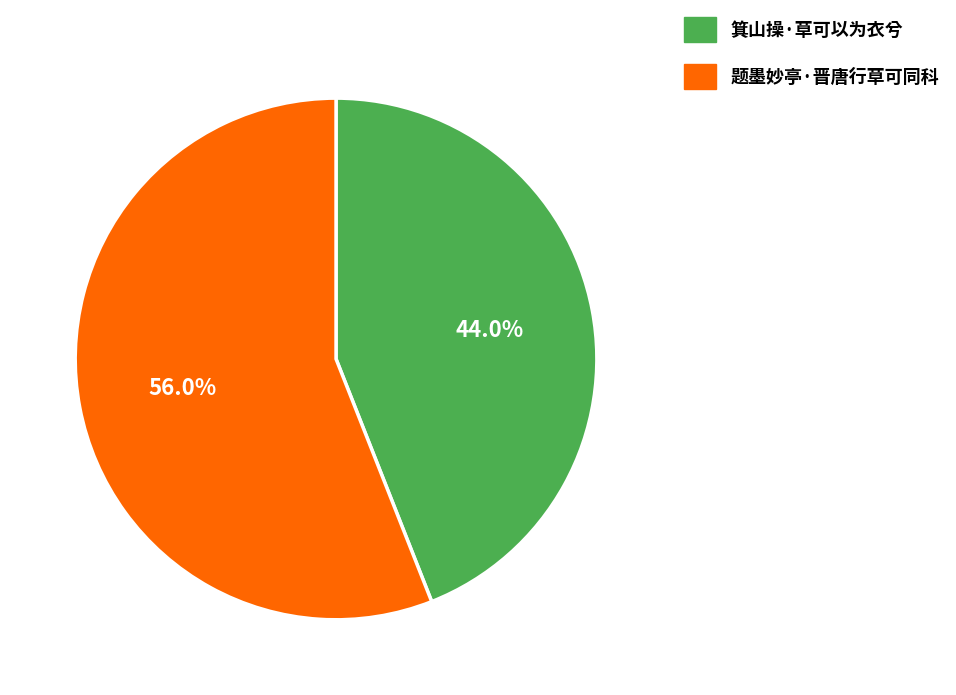

Approximately how many times larger is the value at 题墨妙亭·晋唐行草可同科 compared to 箕山操·草可以为衣兮?

1.3